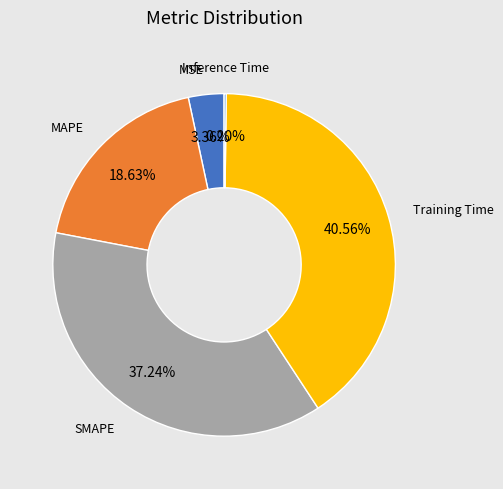

Which category has the biggest portion of the pie?

Training Time